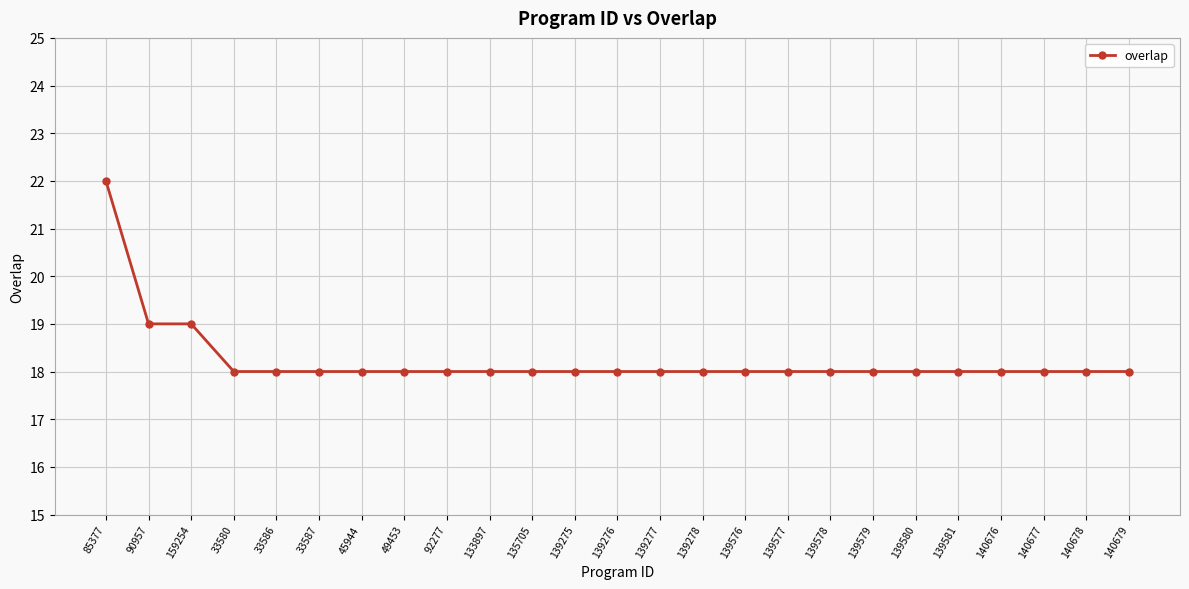

What is the ratio of the value at 85377 to the value at 140676?

1.2